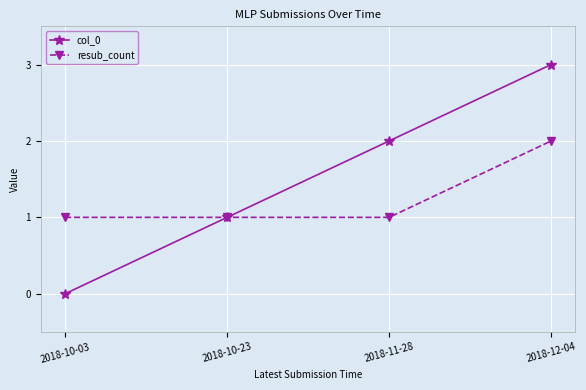

Is it true that resub_count equals 1 at 2018-10-23?

True